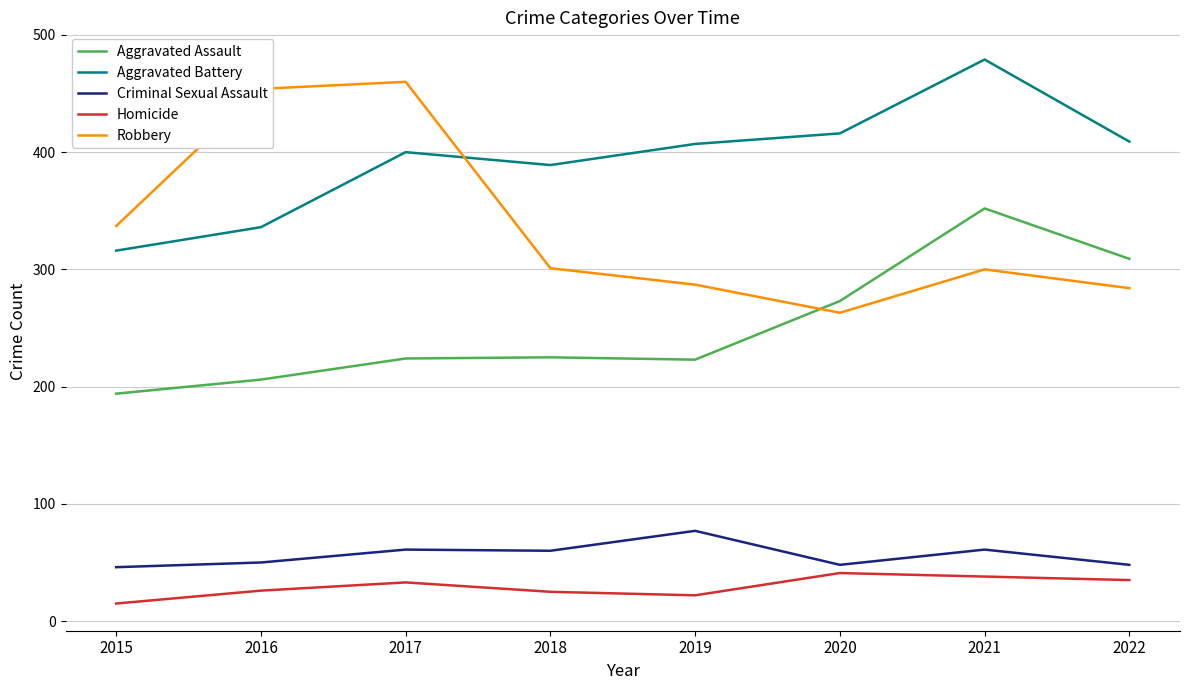

What is the difference between the highest and lowest values at 2022?

374